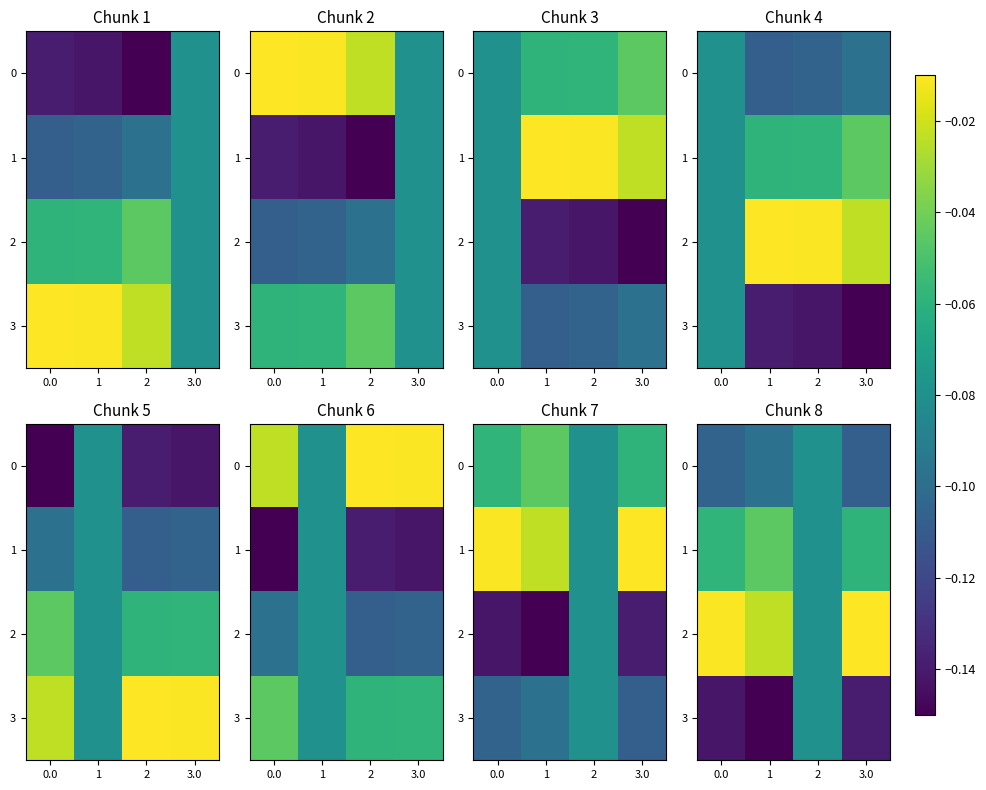

What is the sum of the 1 values at 3.0 and 1?

-0.1